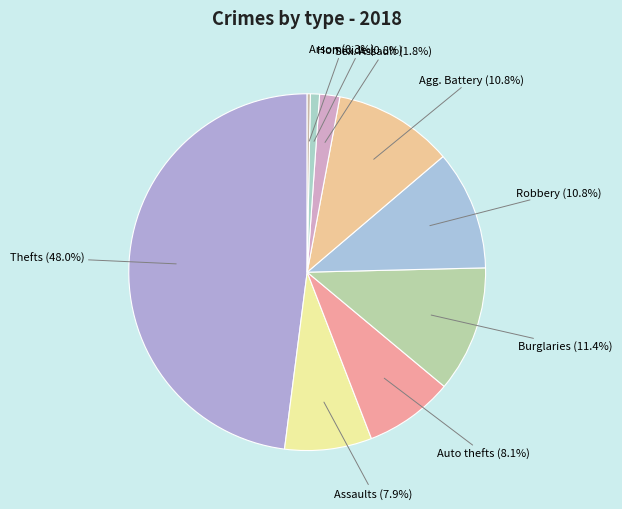

To the nearest percent, what is the difference between the largest and smallest slice percentages?

48%